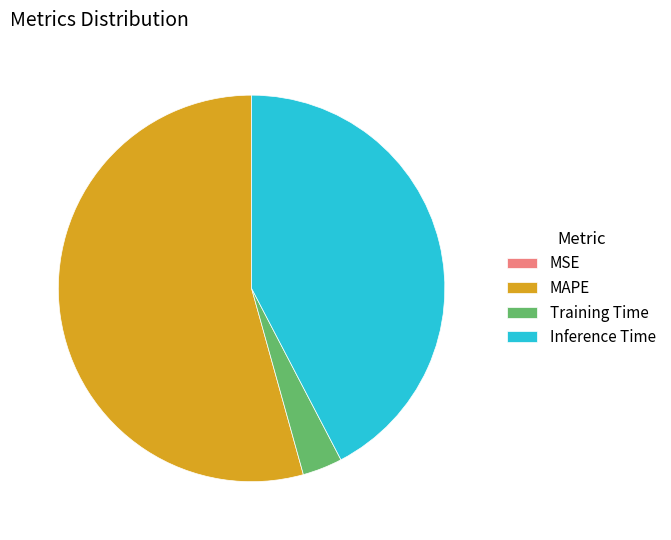

True or false: Inference Time accounts for 42% of the total.

True